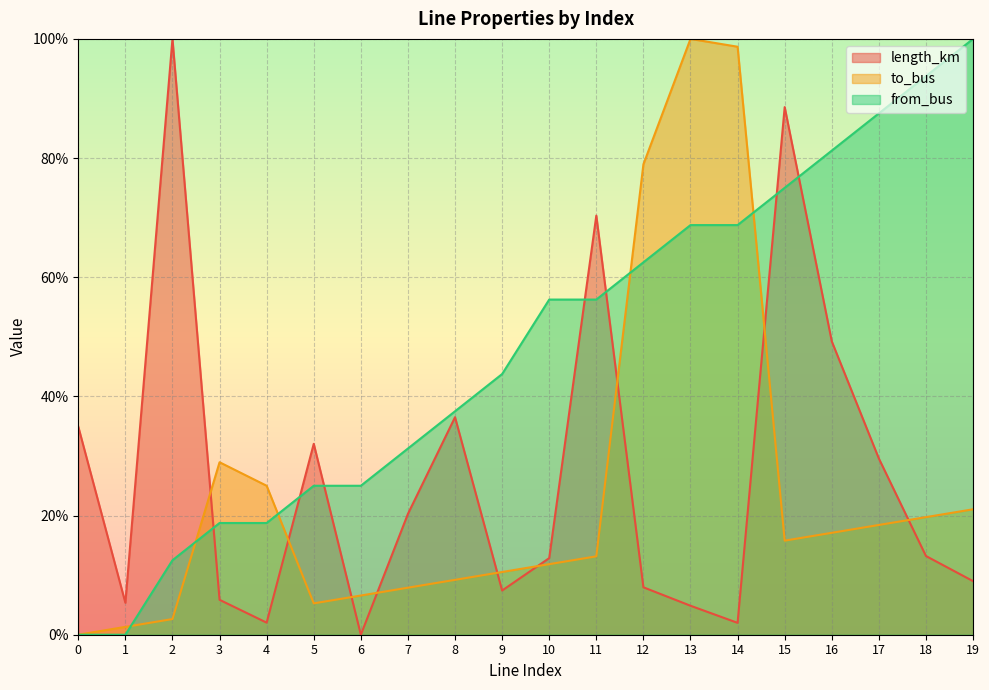

Which series has the largest range (max minus min)?

to_bus